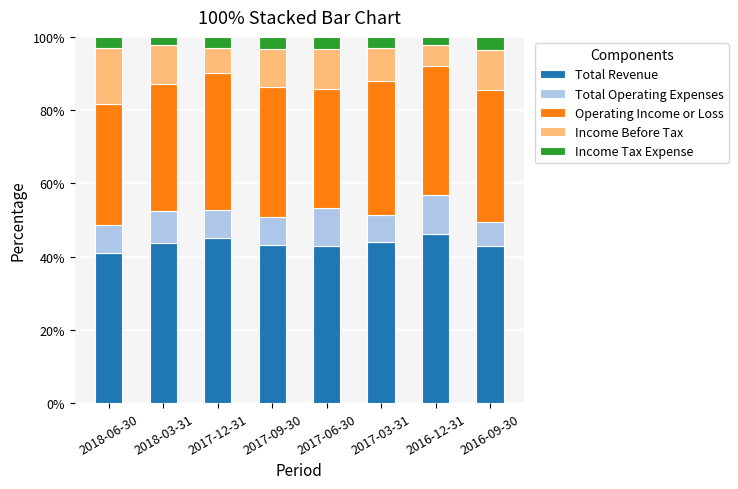

What is the lowest value of the Total Revenue series?

40.9